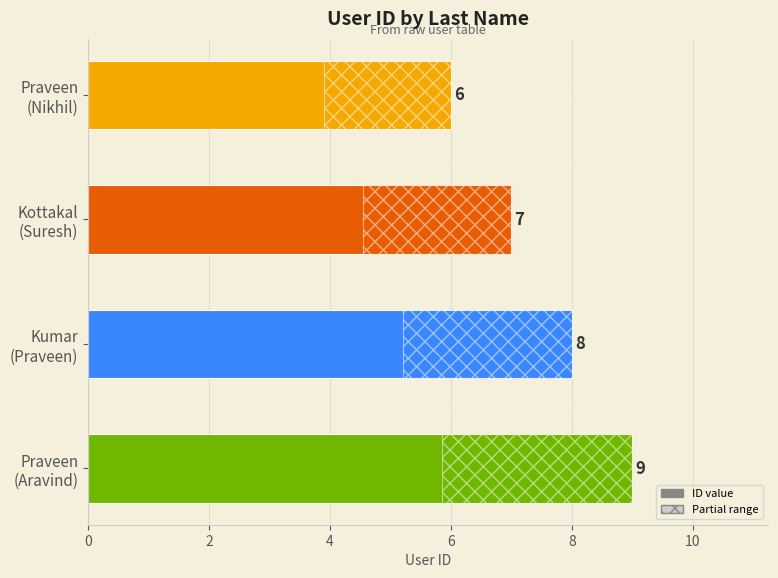

What is the value of the 2nd bar from the left?

7